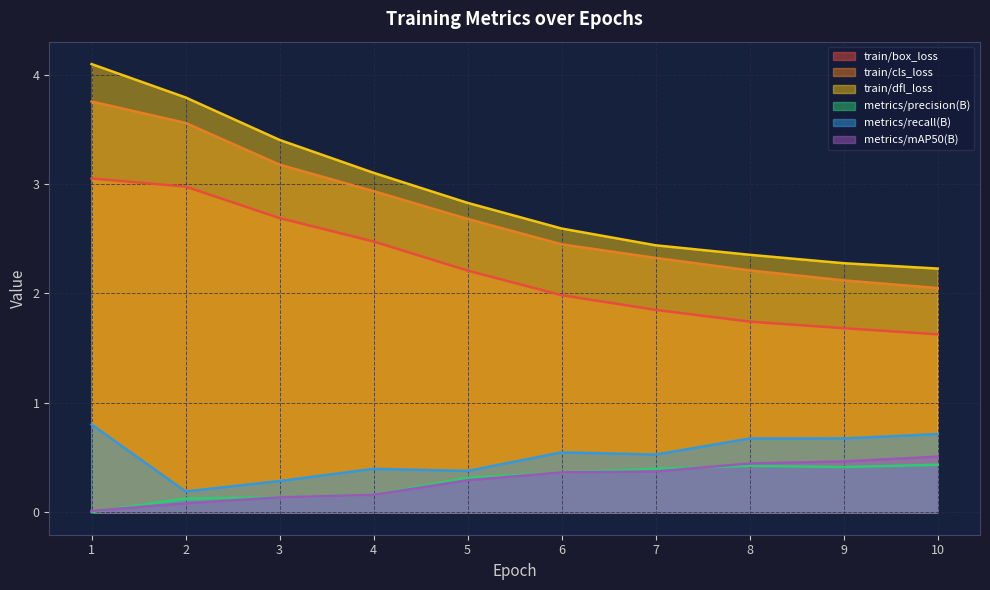

Which series has the widest spread of values?

train/dfl_loss